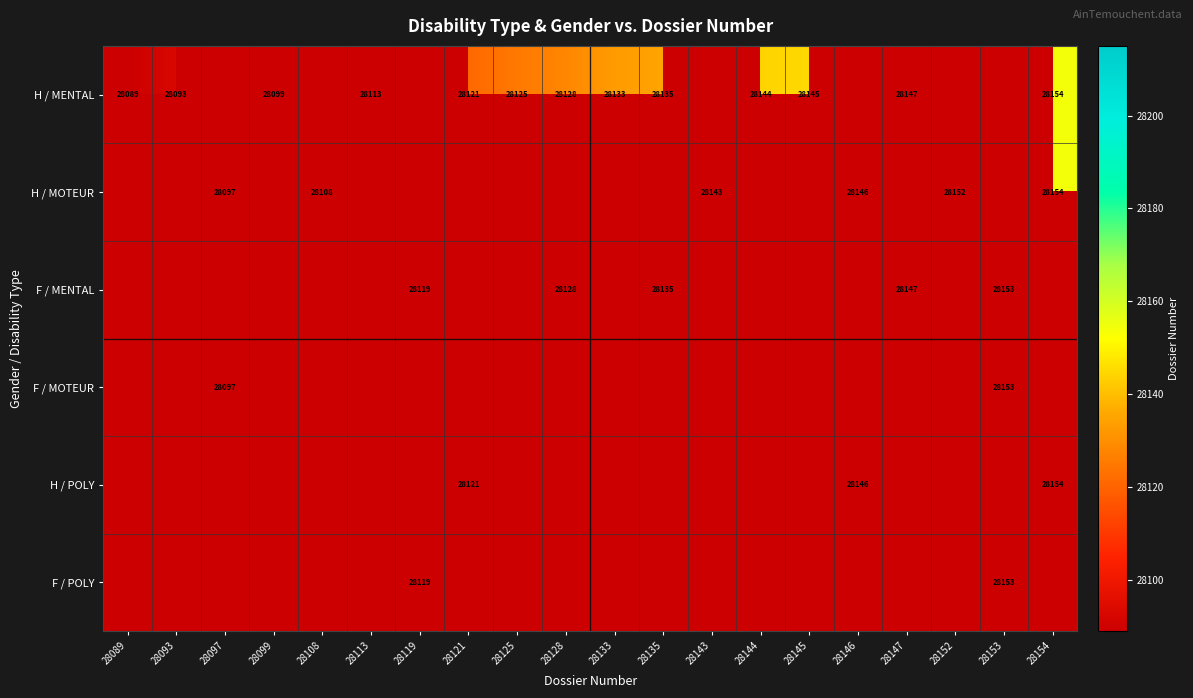

Is it true that H / MENTAL equals 28121 at 28121?

True